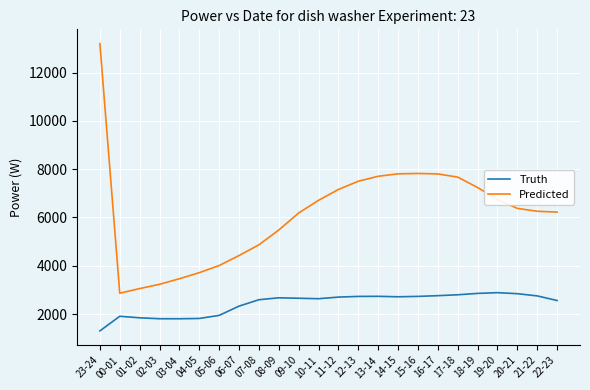

True or false: Truth and Predicted intersect in this chart.

False